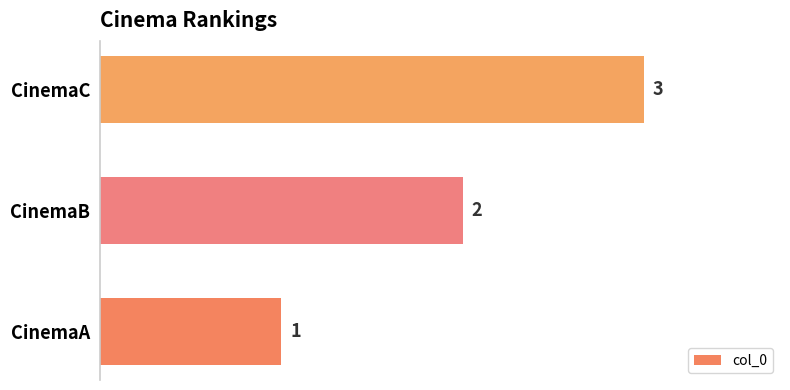

List the labels in order of value, largest first.

CinemaC, CinemaB, CinemaA